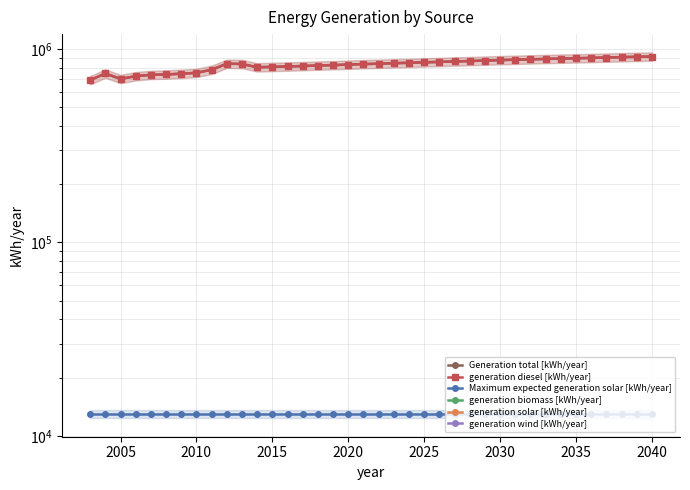

True or false: generation solar [kWh/year] and Generation total [kWh/year] cross at least once.

False